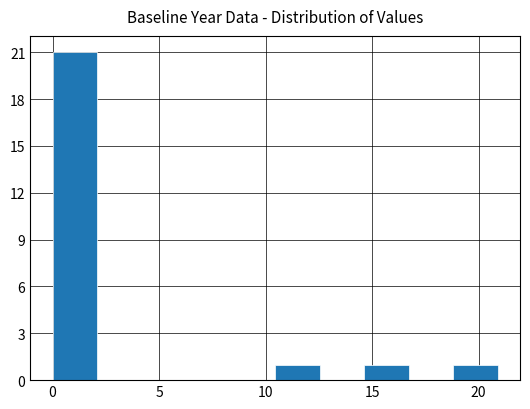

How tall is the bar that spans 14.5 to 16.5 on the x-axis? Neither the bar edges nor the heights are printed on the chart, so give them approximately, as read against the axes.

1